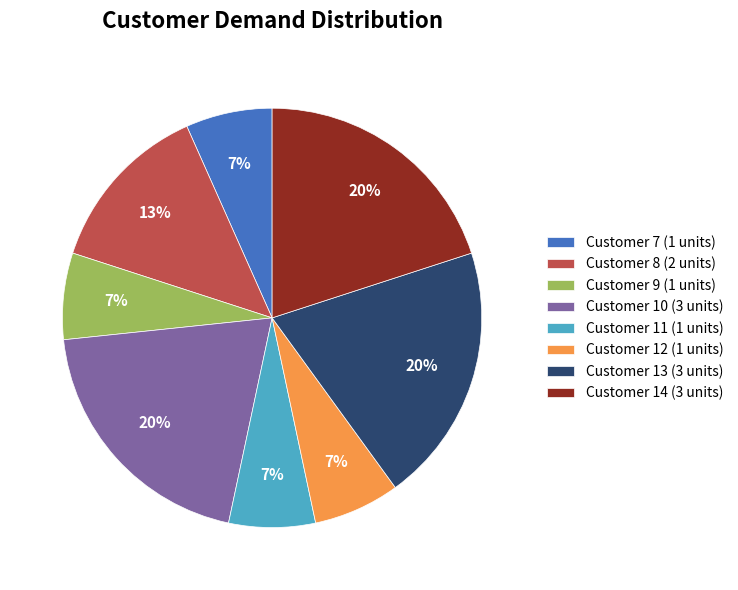

Approximately how many times larger is the value at Customer 7 compared to Customer 9?

1.0